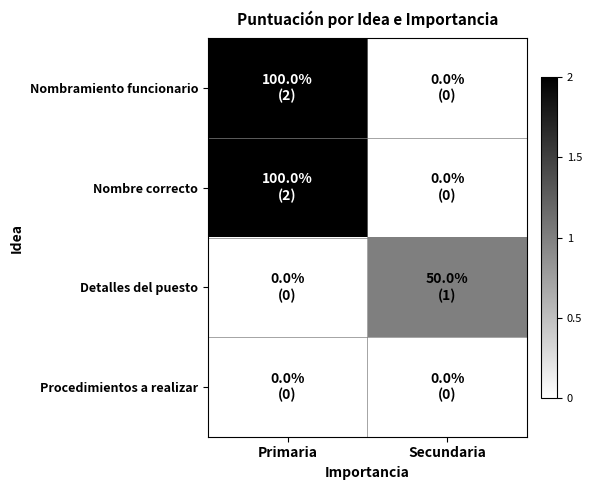

Reading left to right, extract all data points from this chart.

Nombramiento funcionario: Primaria=2	Secundaria=0
Nombre correcto: Primaria=2	Secundaria=0
Detalles del puesto: Primaria=0	Secundaria=1
Procedimientos a realizar: Primaria=0	Secundaria=0